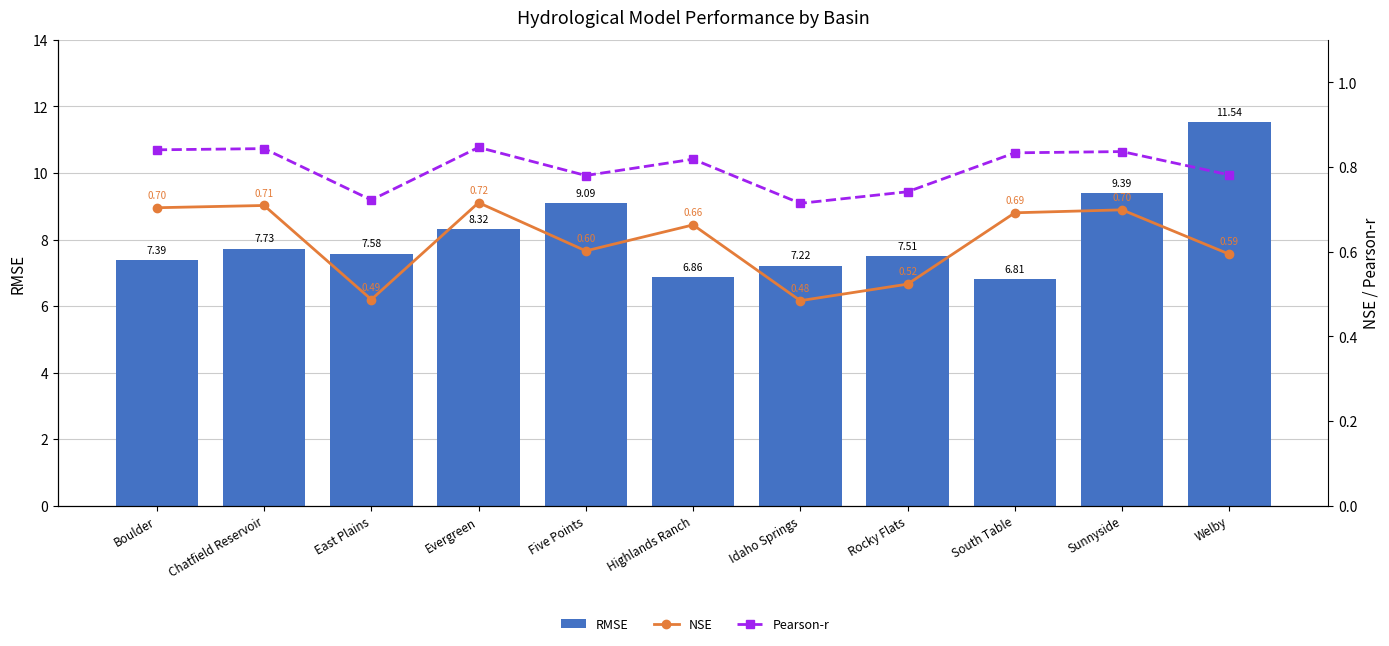

What is the difference between the maximum and minimum values in the NSE series?

0.2